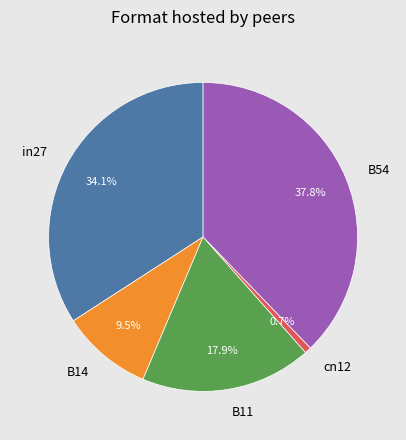

True or false: B11 accounts for 30% of the total.

False